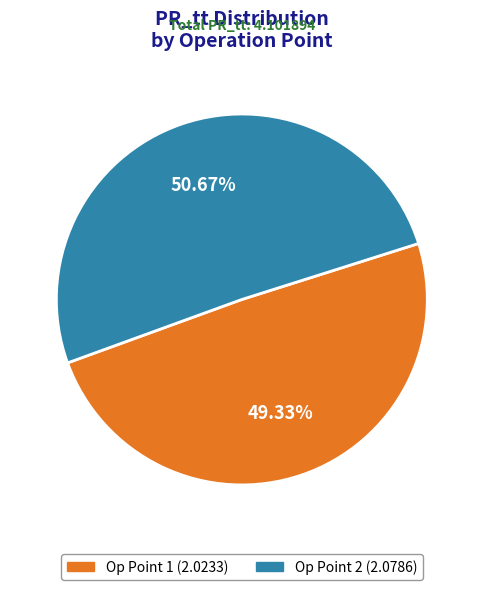

Is there a majority slice in this chart?

Yes